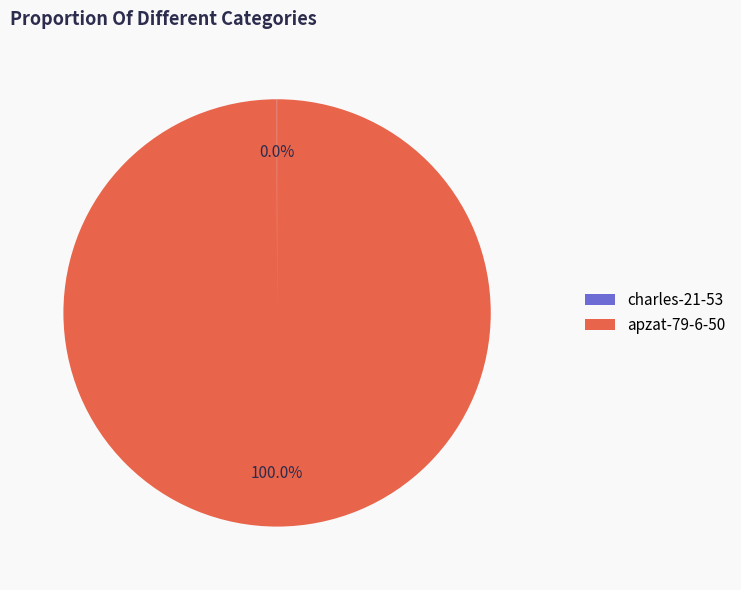

Which category has the biggest portion of the pie?

apzat-79-6-50